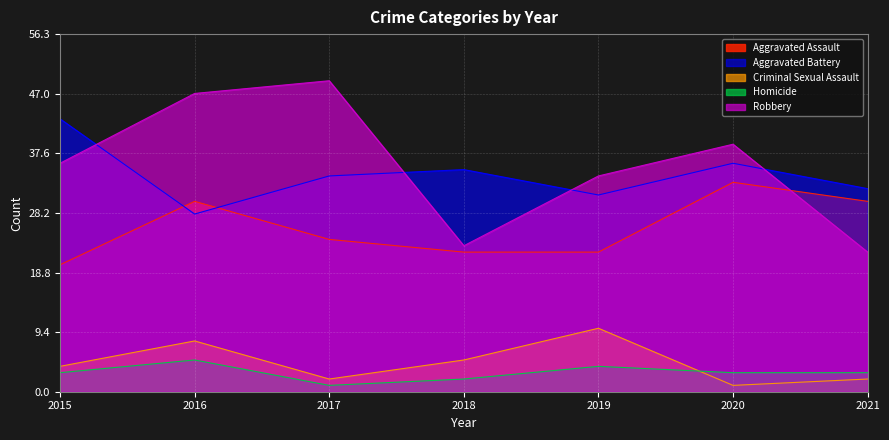

Does the chart display data point markers on the line(s)?

No